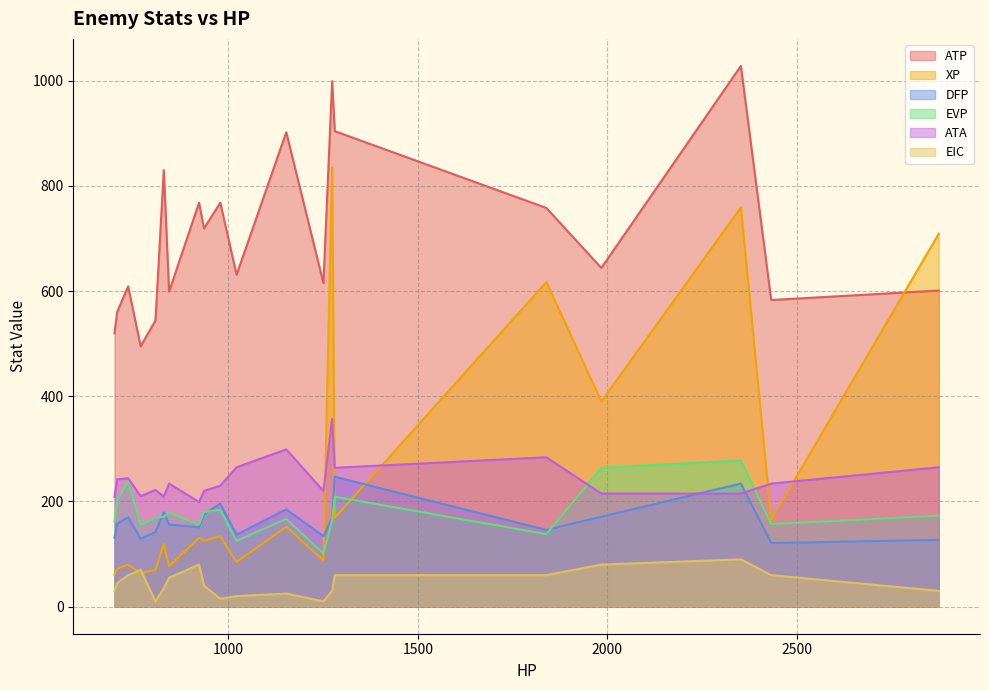

Which category has the lowest value across all series?

808